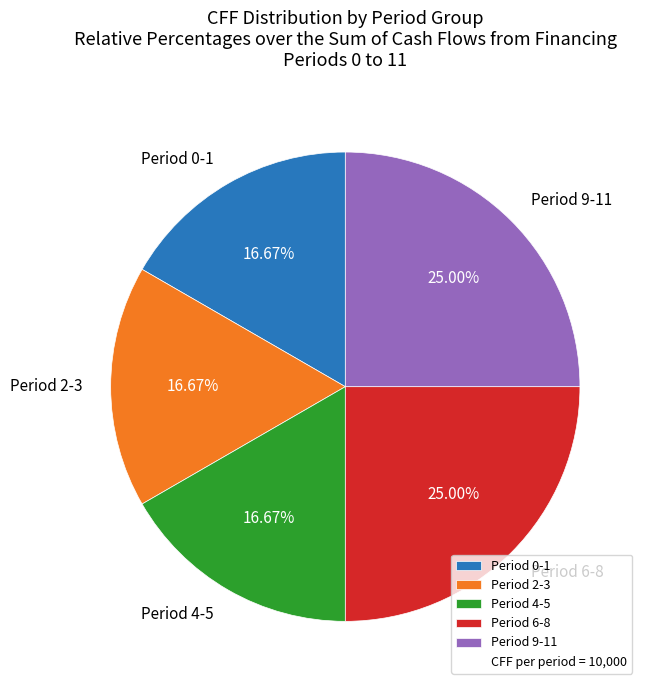

To the nearest percent, what is the difference between the largest and smallest slice percentages?

8%